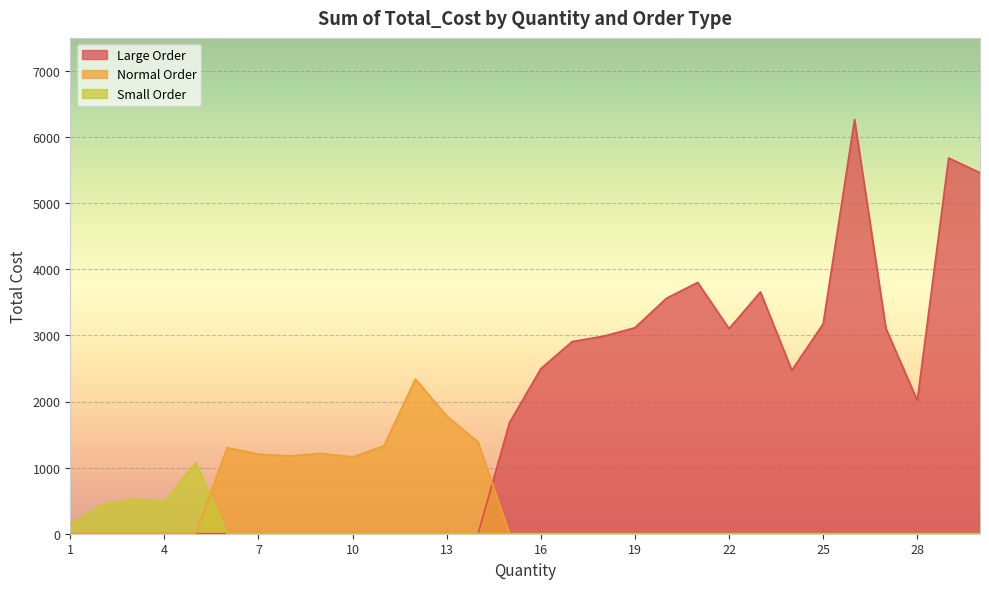

How many interior local peaks does the Normal Order series have?

3